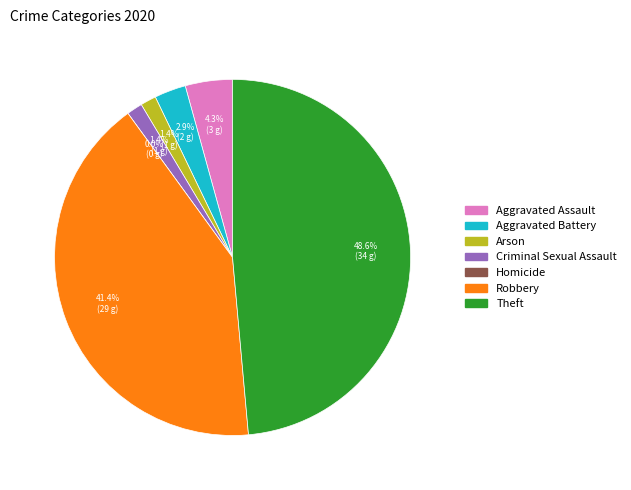

The Robbery slice represents 41% of the pie. True or false?

True